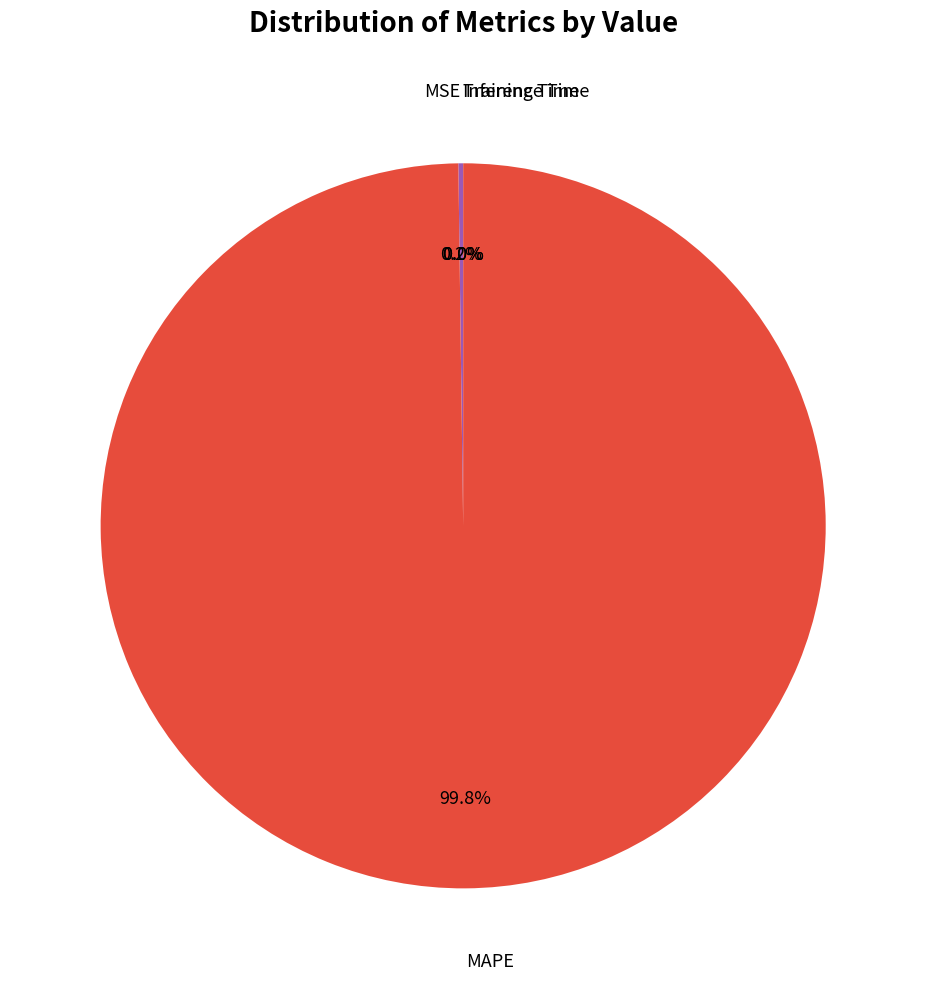

To the nearest percent, what is the average slice percentage?

25%